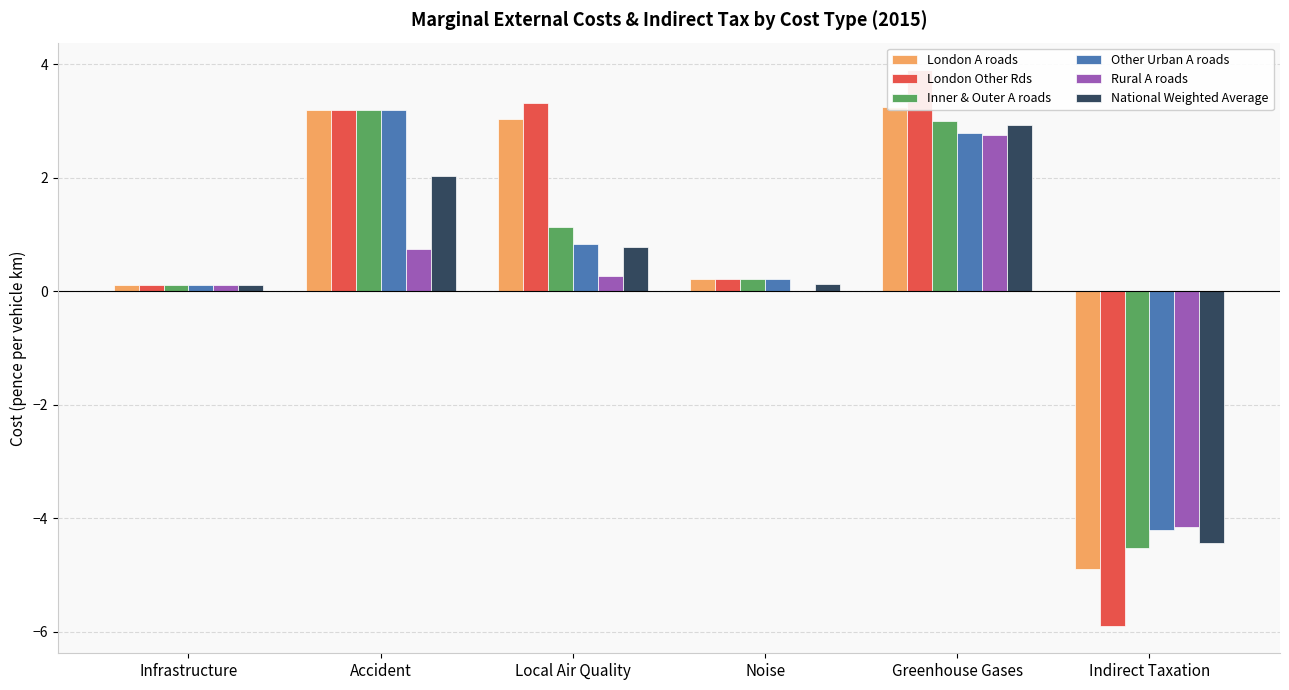

Which category has the highest value in the National Weighted Average series?

Greenhouse Gases